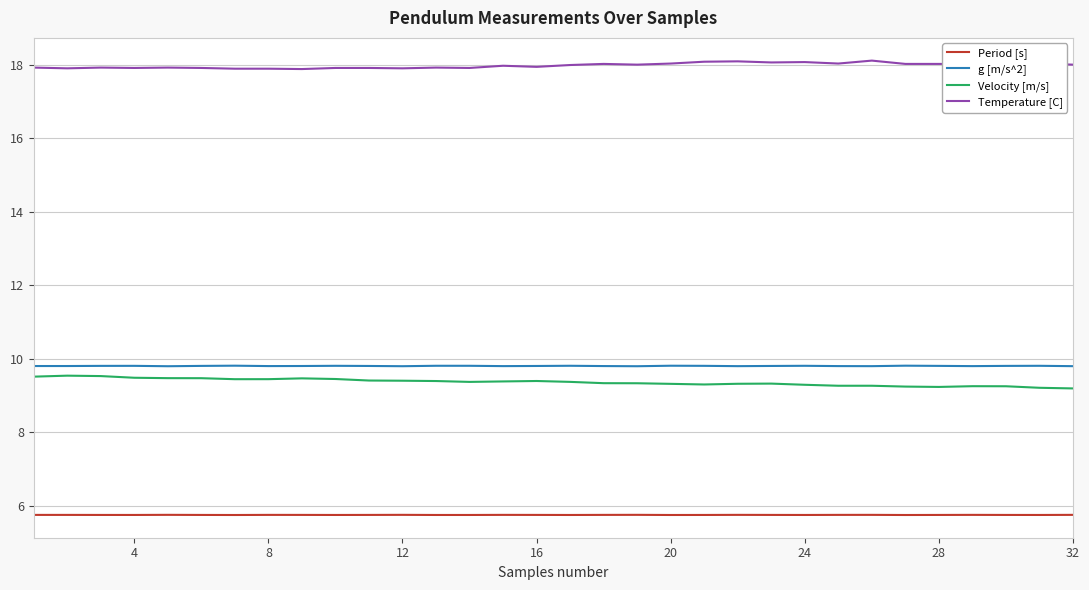

Which series has the largest total across all categories?

Temperature [C]